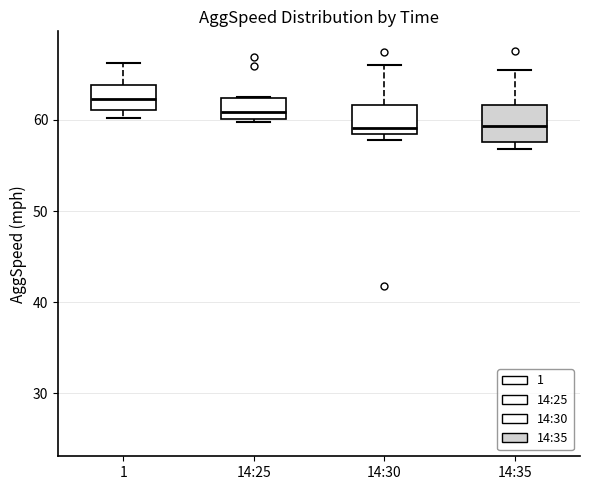

Reading left to right, transcribe this box plot: for each box, give where its median line is, the range the box spans, and where its two whiskers end, as read against the y-axis. The values are not printed on the chart, so give them approximately, as read against the axis.

1: median 62, box 61 to 64, whiskers 60 to 66
14:25: median 61, box 60 to 62, whiskers 60 (just below the box's lower edge) to 63
14:30: median 59, box 58 to 62, whiskers 58 (just below the box's lower edge) to 66
14:35: median 59, box 58 to 62, whiskers 57 to 66